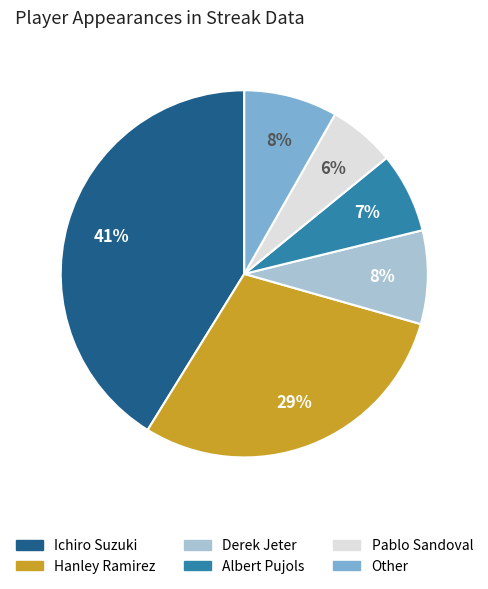

What percentage is the Albert Pujols slice, to the nearest percent?

7%